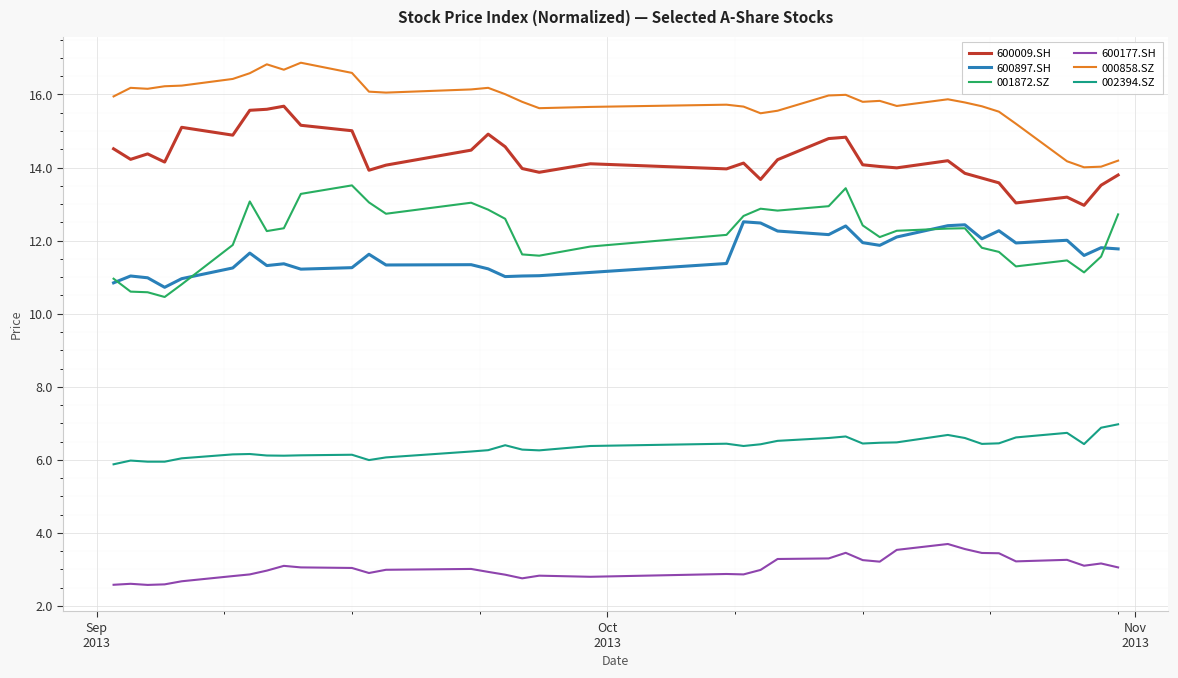

Rank the series by their maximum value, from lowest to highest.

600177.SH, 002394.SZ, 600897.SH, 001872.SZ, 600009.SH, 000858.SZ